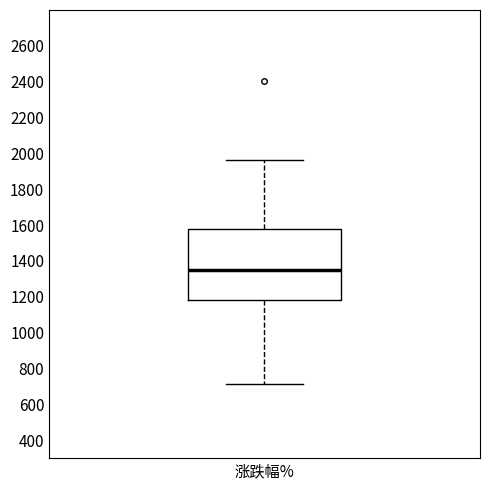

Transcribe this box plot: give where the median line is, the range the box spans, and where the two whiskers end, as read against the y-axis. The values are not printed on the chart, so give them approximately, as read against the axis.

median 1340, box 1180 to 1580, whiskers 720 to 1960